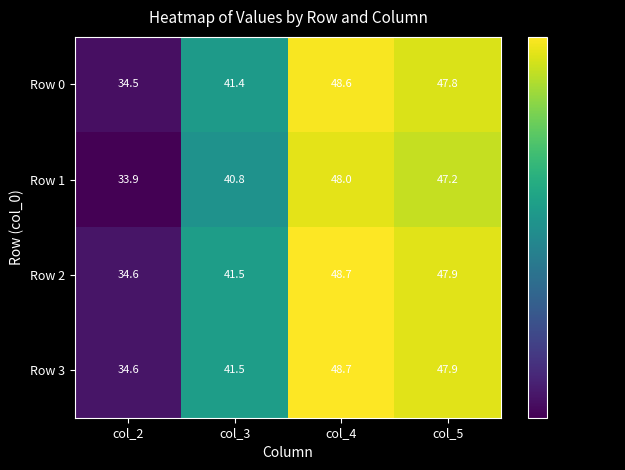

What is the lowest value of the Row 3 series?

34.6